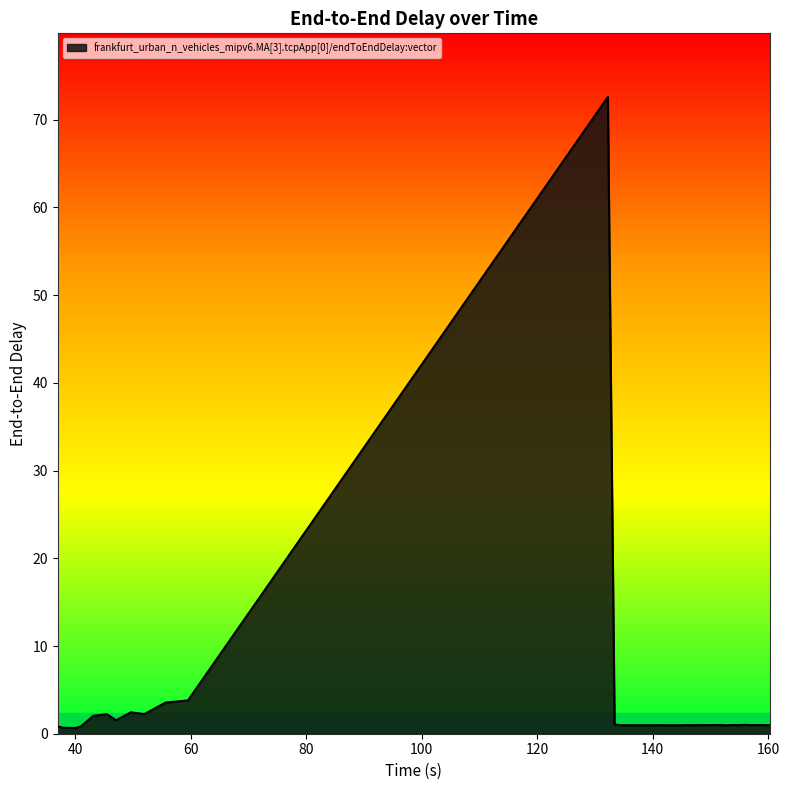

Does the chart display data point markers on the line(s)?

No